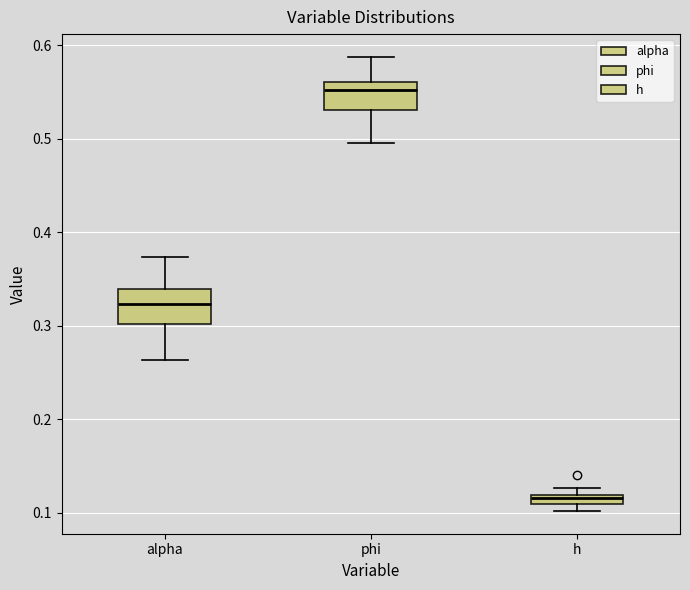

Where is the upper edge of the box for h on the y-axis? The values are not printed on the chart, so give them approximately, as read against the axis.

0.12